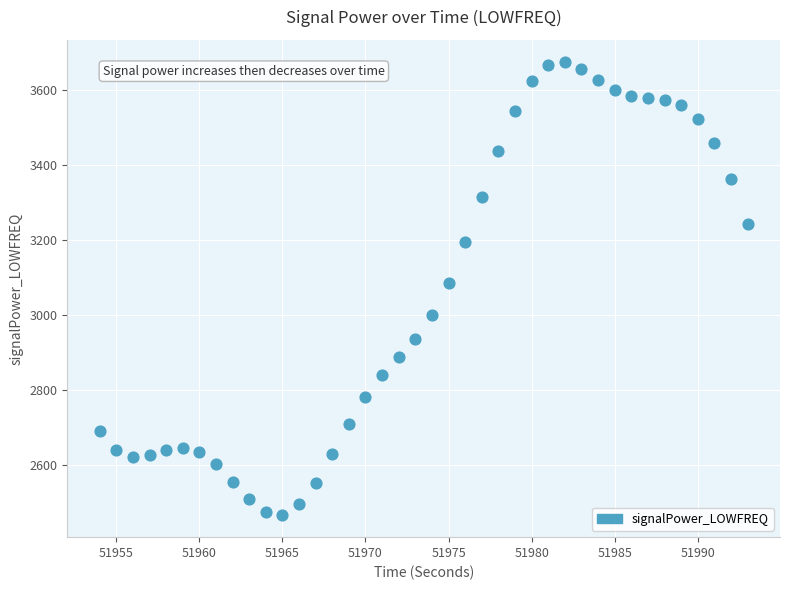

What Y value in the scatter plot is closest to 3069?

3084.6